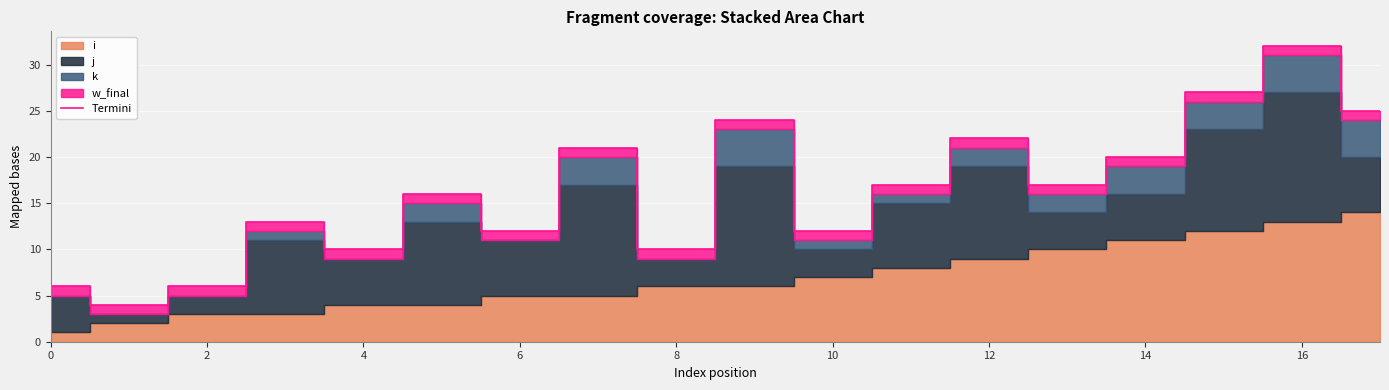

How many lines are shown in the chart?

1